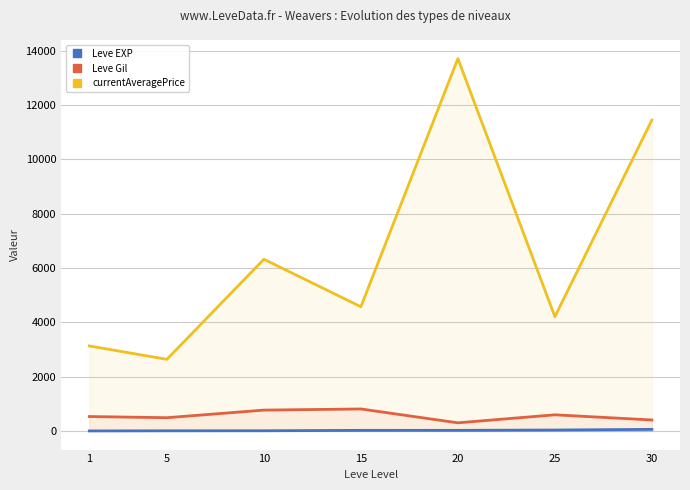

Between 20 and 15, which is larger?

20